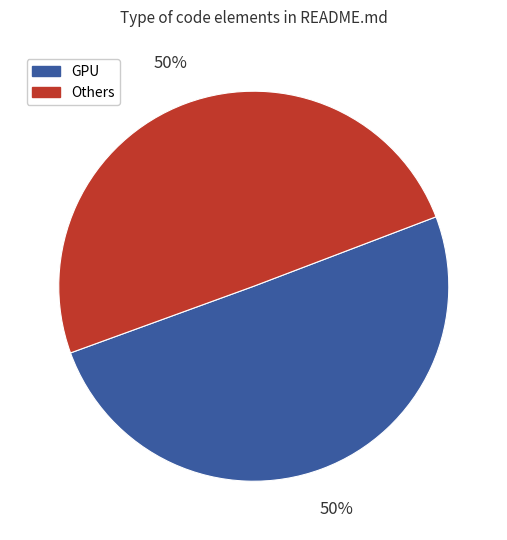

To the nearest percent, what is the combined percentage of Others and GPU?

100%